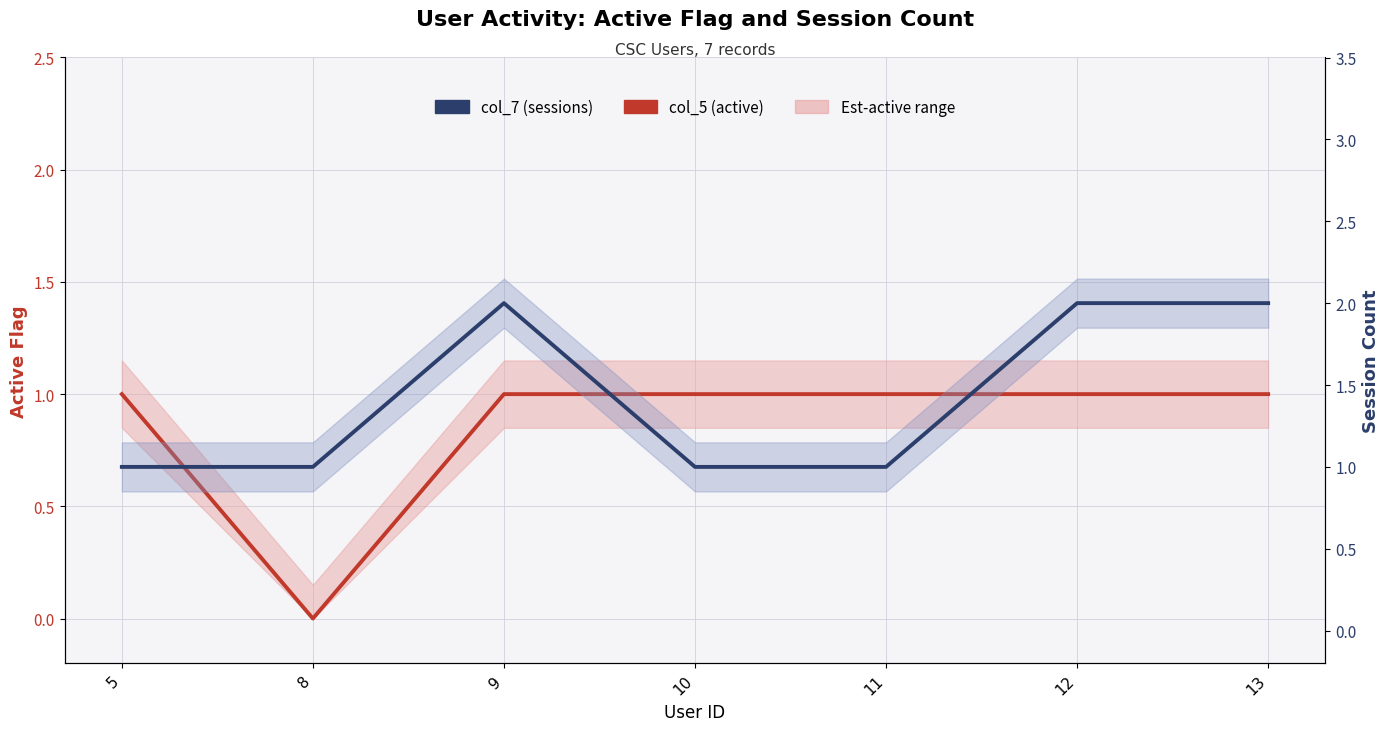

Which category has the highest value in the col_7 (sessions) series?

9